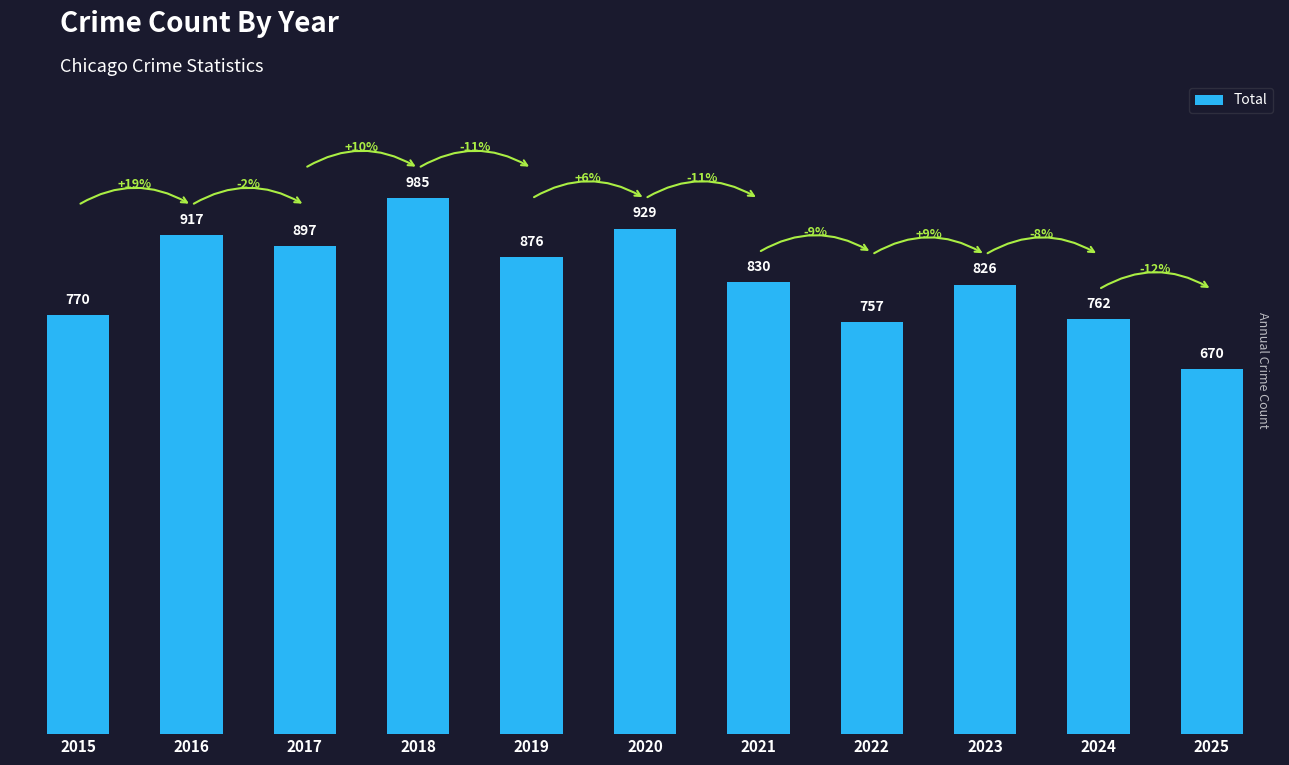

What is the minimum value shown in the chart?

670